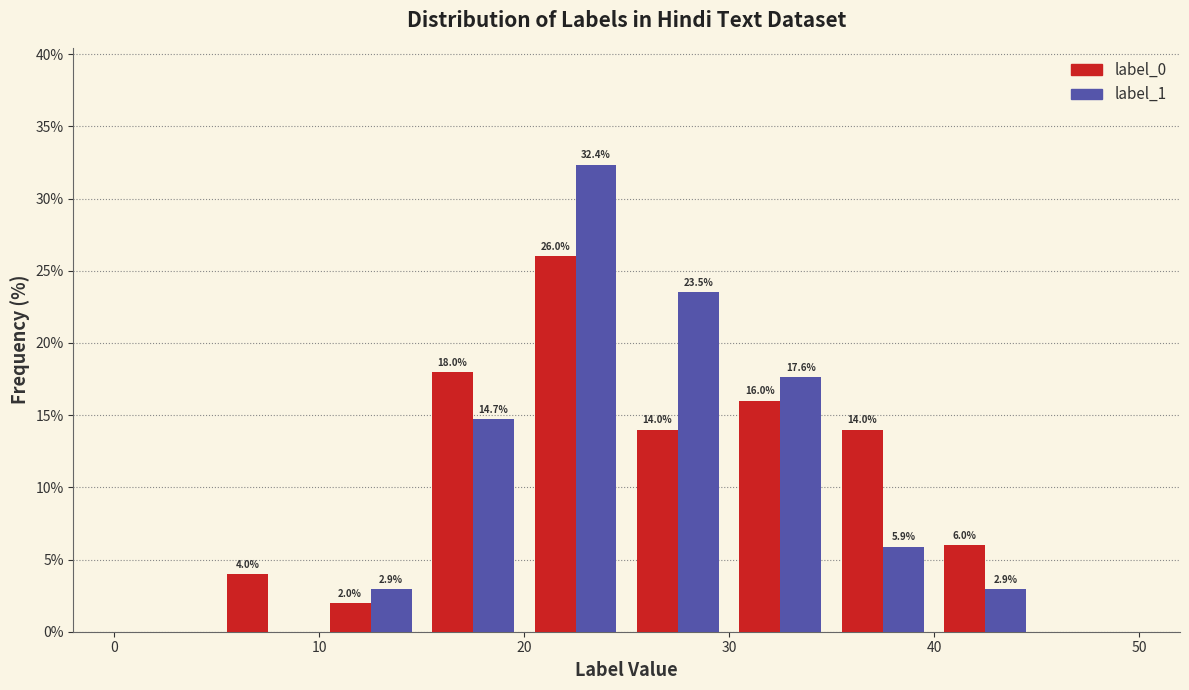

In the label_0 series, which range on the x-axis has the tallest bar?

20 to 25